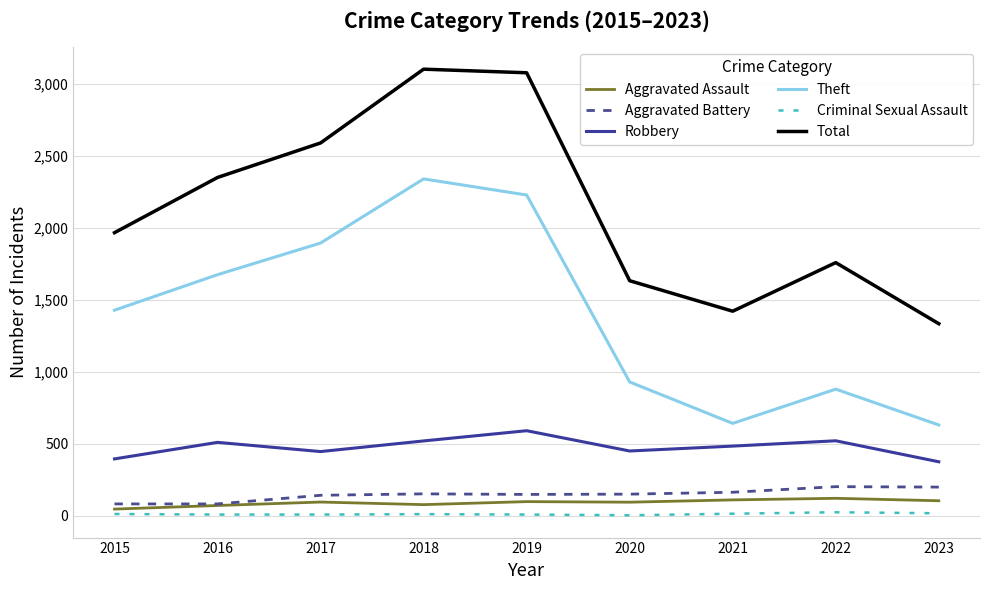

True or false: Aggravated Assault and Theft intersect in this chart.

False